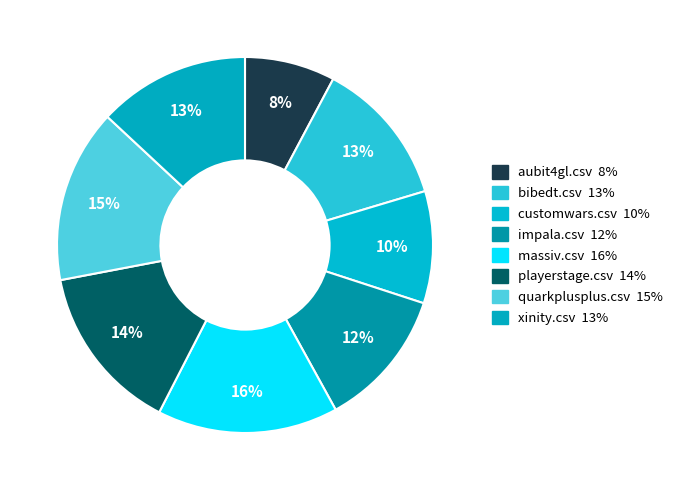

What is the largest slice in the pie chart?

massiv.csv